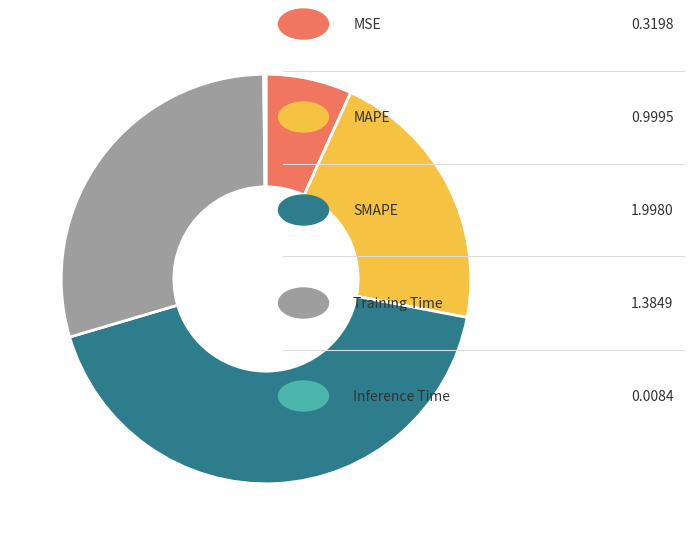

Does any single category account for the majority?

No